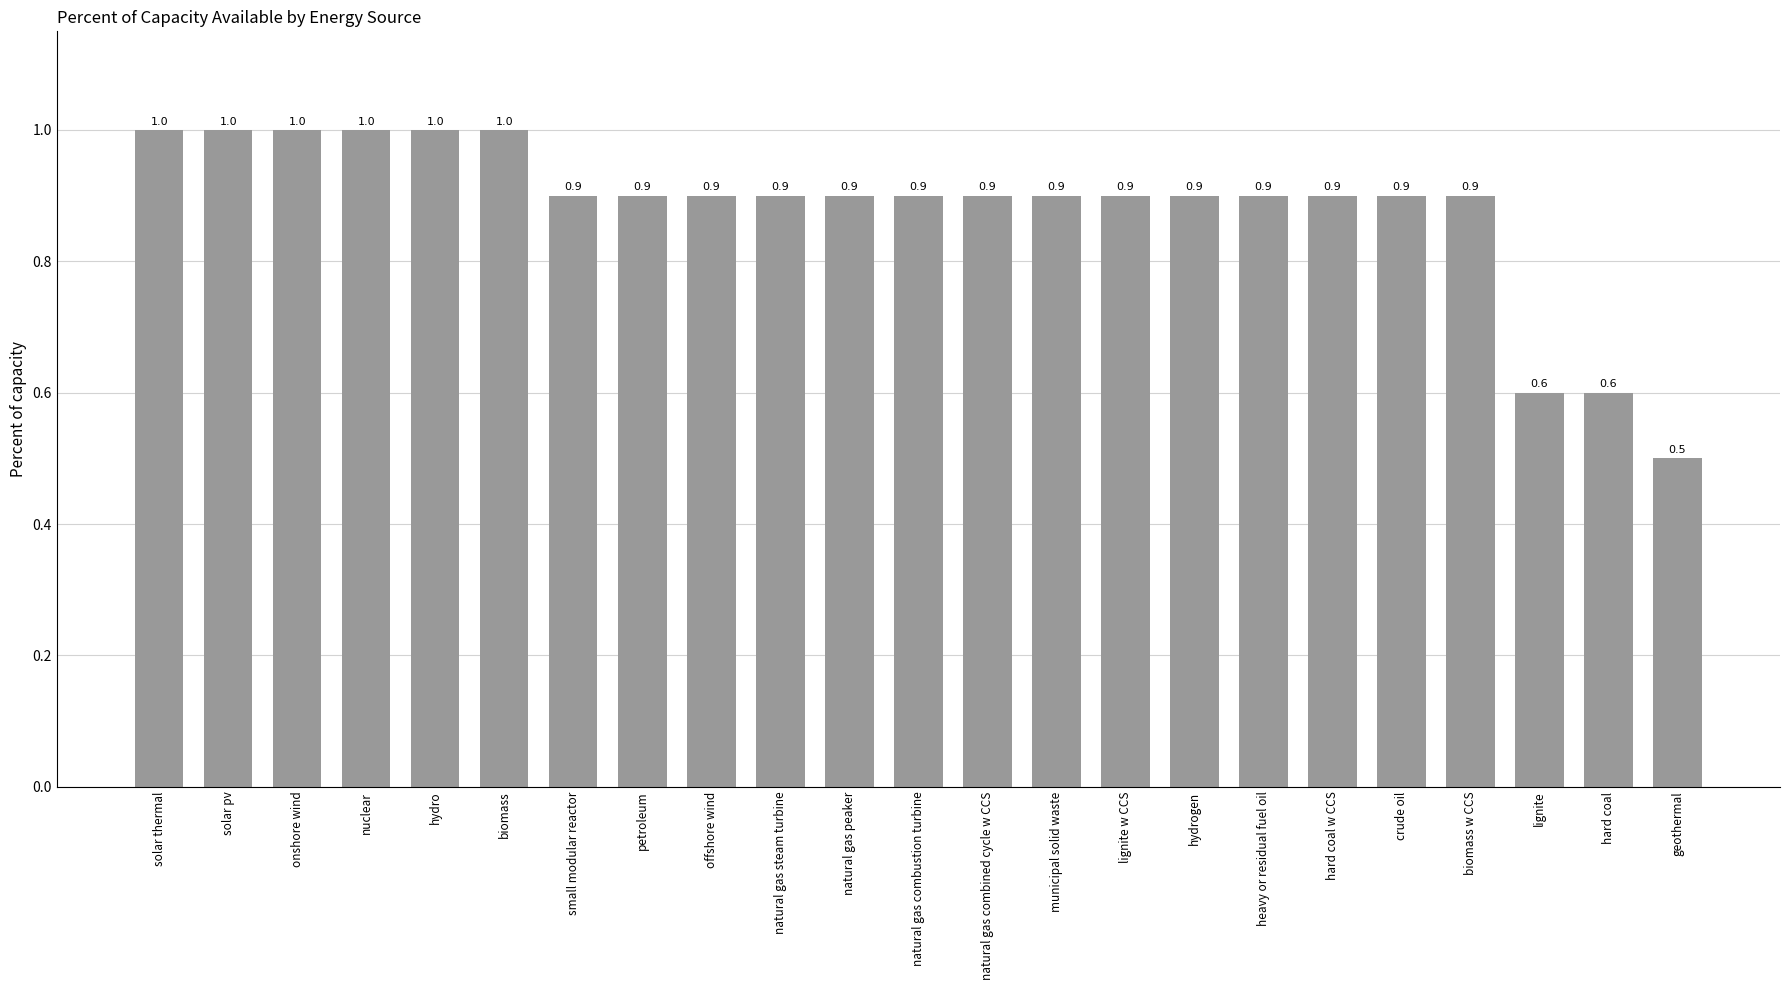

What is the sum of all values?

20.3